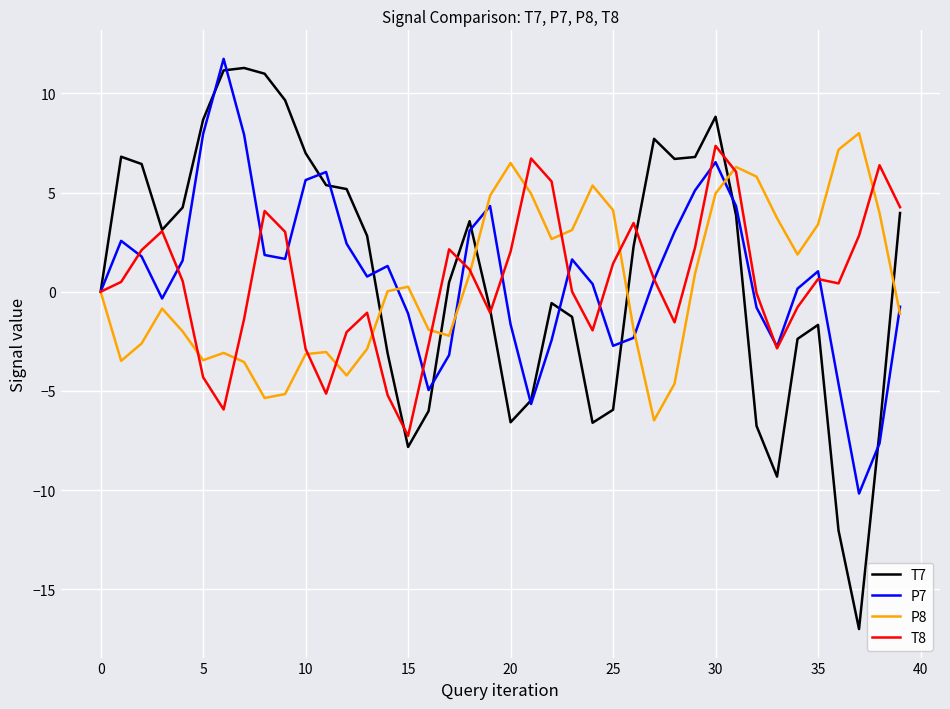

What is the smallest value displayed?

-17.0